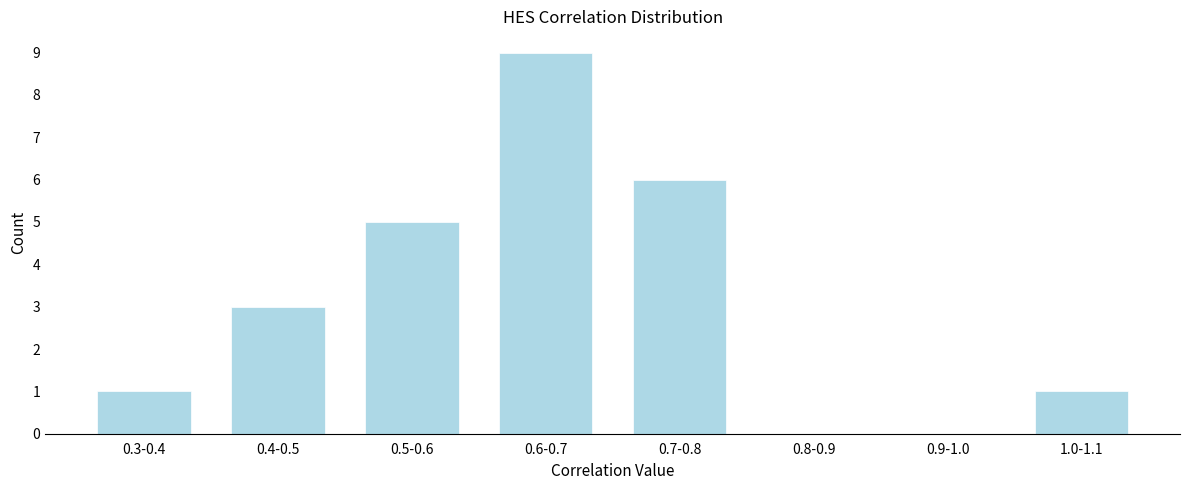

Reading left to right, transcribe all the data shown in this chart.

0.3-0.4=1	0.4-0.5=3	0.5-0.6=5	0.6-0.7=9	0.7-0.8=6	0.8-0.9=0	0.9-1.0=0	1.0-1.1=1